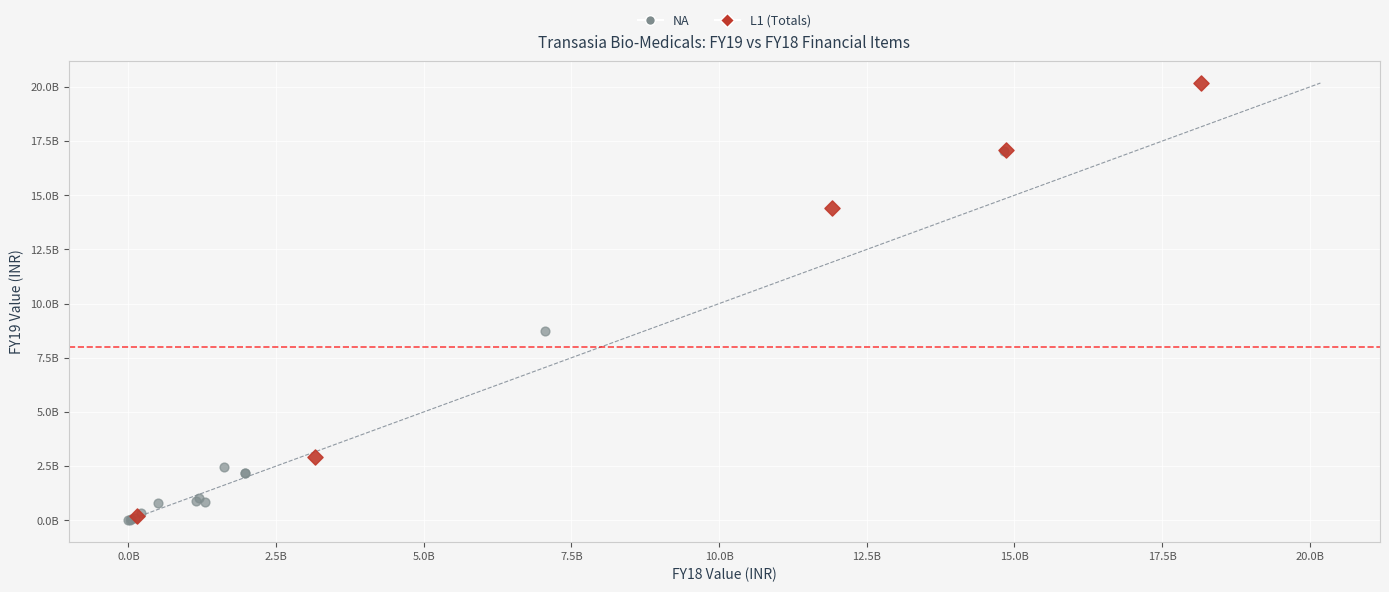

Which series has the widest spread of Y values?

L1 (Totals)